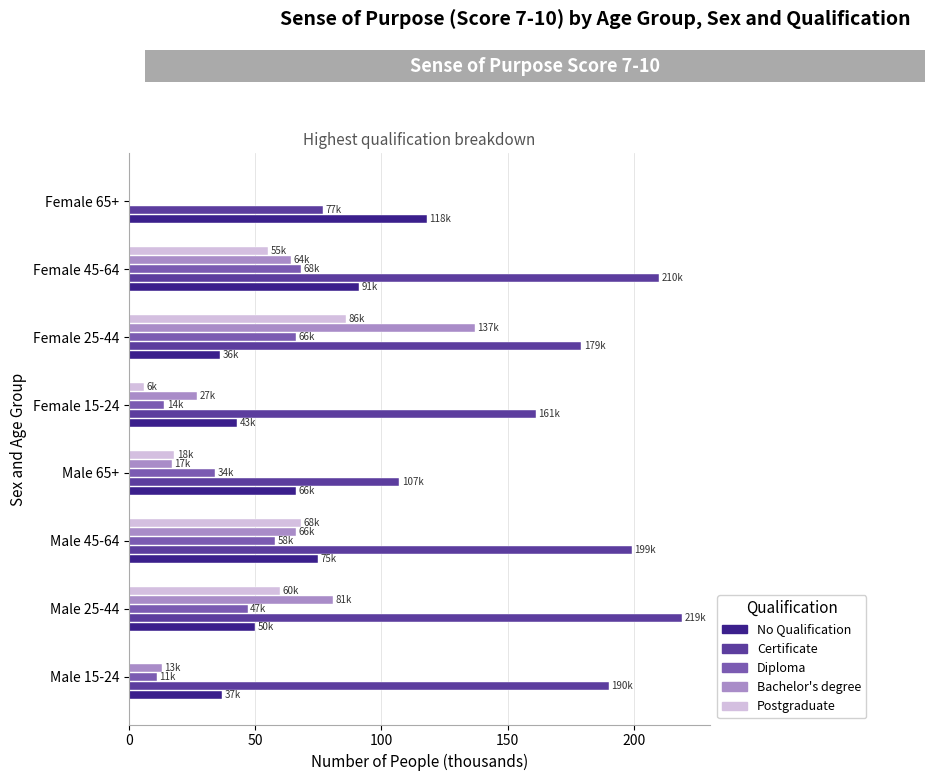

Which series changed the most between Male 45-64 and Male 65+?

Certificate